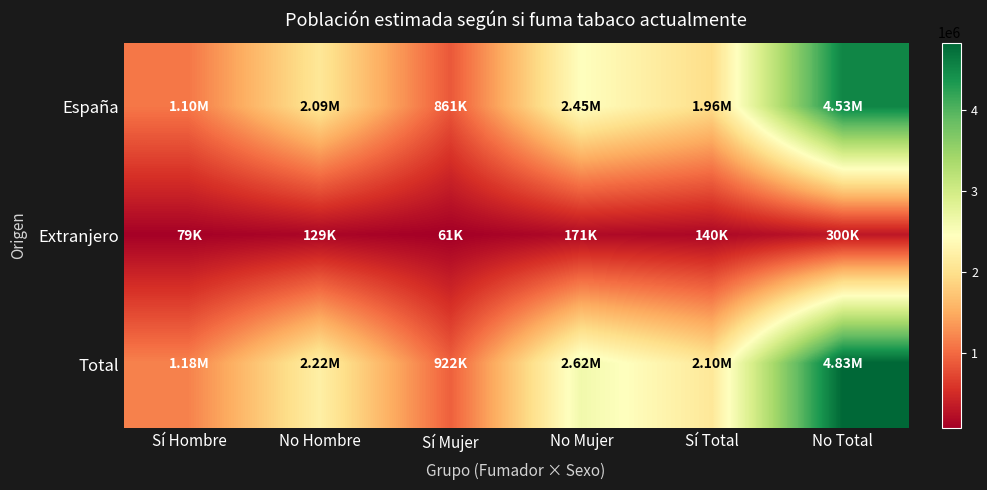

Reading left to right, list all the values displayed in this chart.

España: Sí Hombre=1096805	No Hombre=2086973	Sí Mujer=861029	No Mujer=2446586	Sí Total=1957834	No Total=4533560
Extranjero: Sí Hombre=79332	No Hombre=129303	Sí Mujer=60949	No Mujer=170539	Sí Total=140282	No Total=299841
Total: Sí Hombre=1176137	No Hombre=2216276	Sí Mujer=921979	No Mujer=2617124	Sí Total=2098116	No Total=4833401